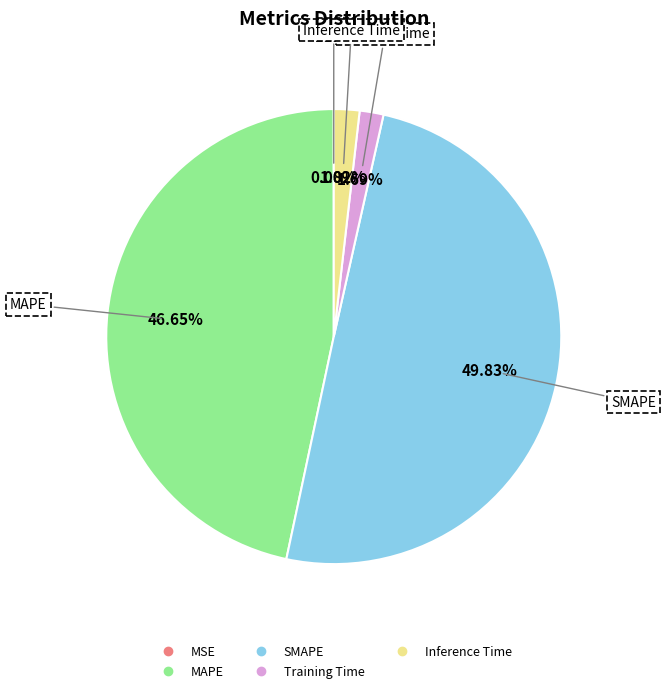

Do MAPE and Inference Time together represent more than half of the pie?

No